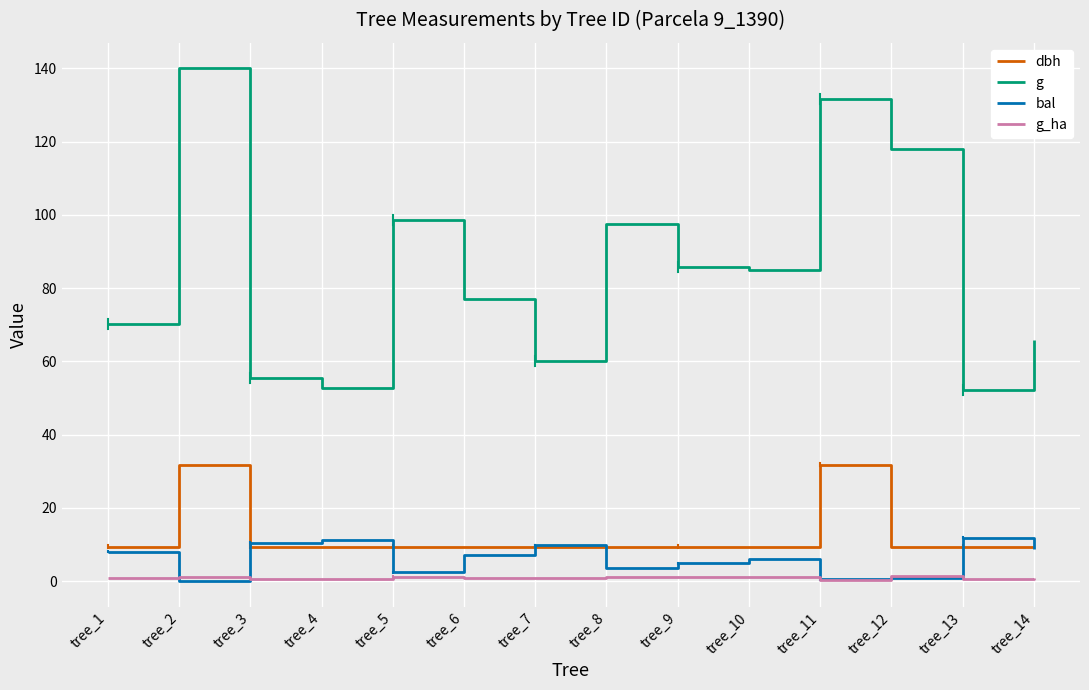

True or false: bal has more than 2 points higher than both neighbors.

True